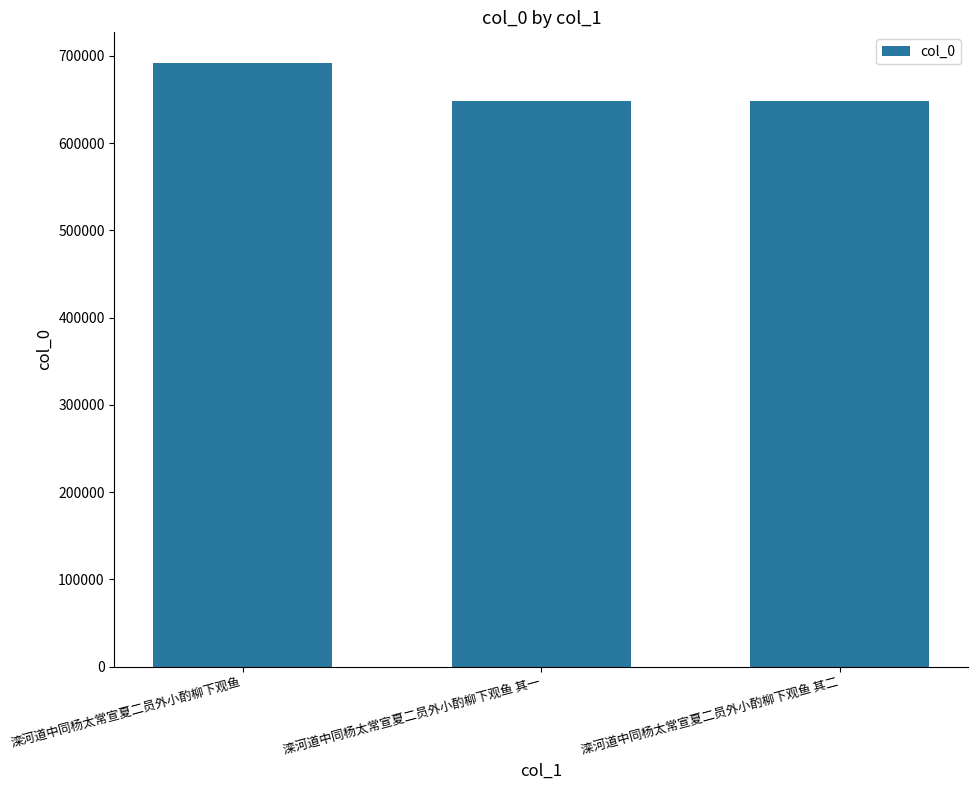

What is the label of the 2nd bar from the left?

滦河道中同杨太常宣夏二员外小酌柳下观鱼 其一